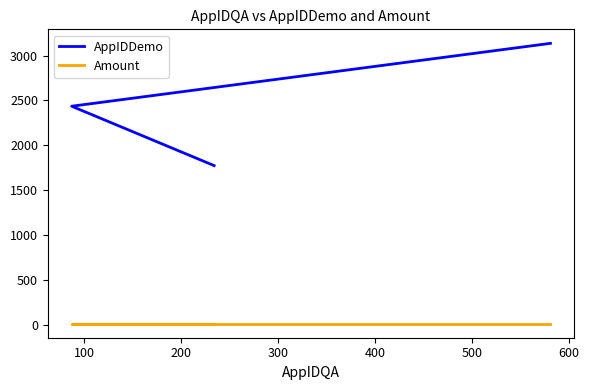

What is the value of the Amount point at the 2nd from the left?

10.5